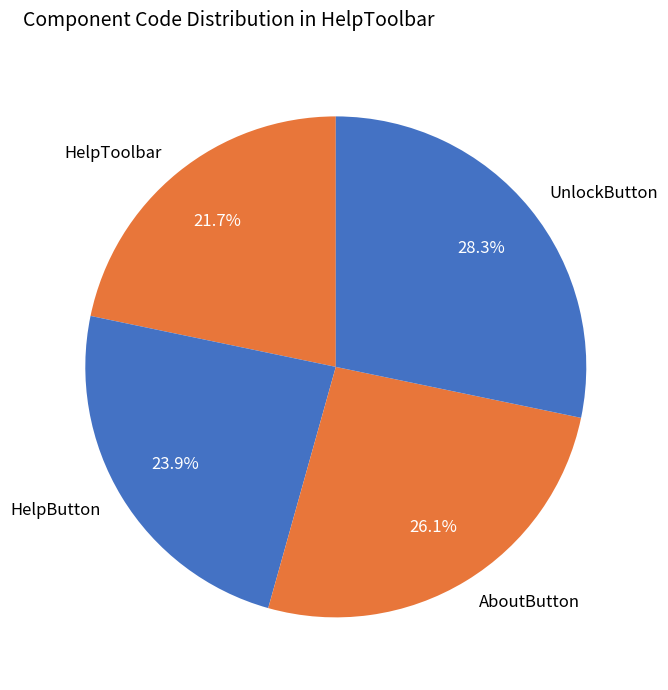

Is there any slice that represents more than half of the pie?

No